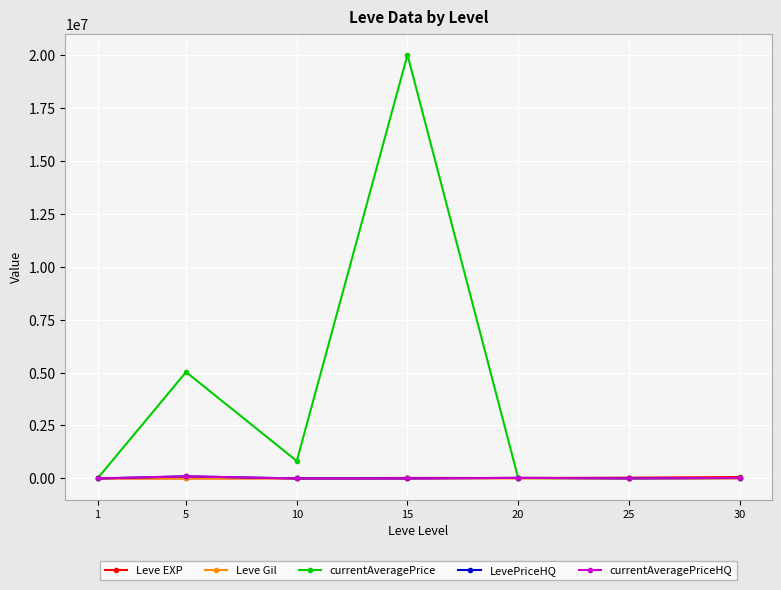

Does the chart display data point markers on the line(s)?

Yes